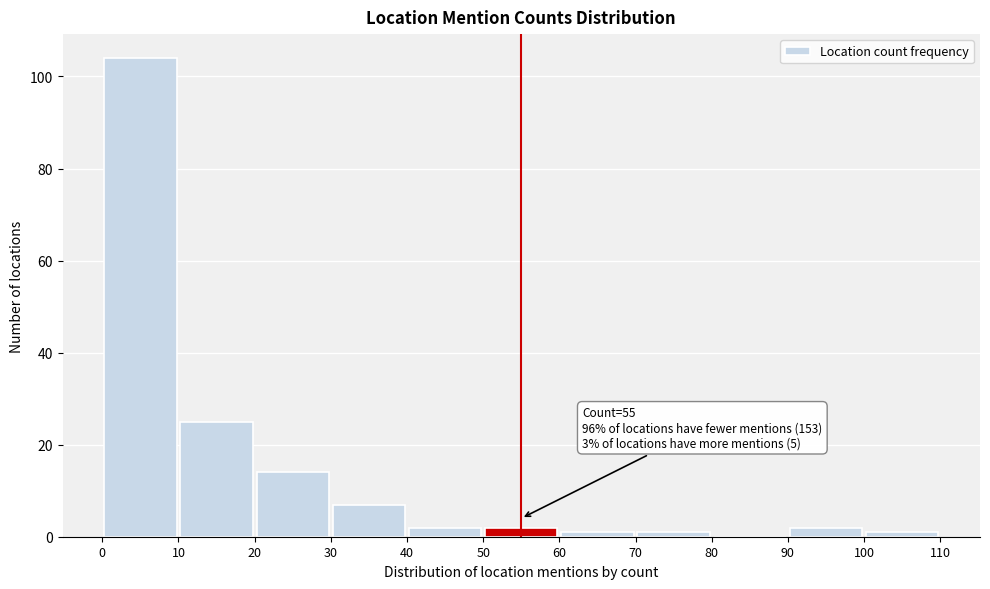

Which range on the x-axis has the tallest bar?

0 to 10